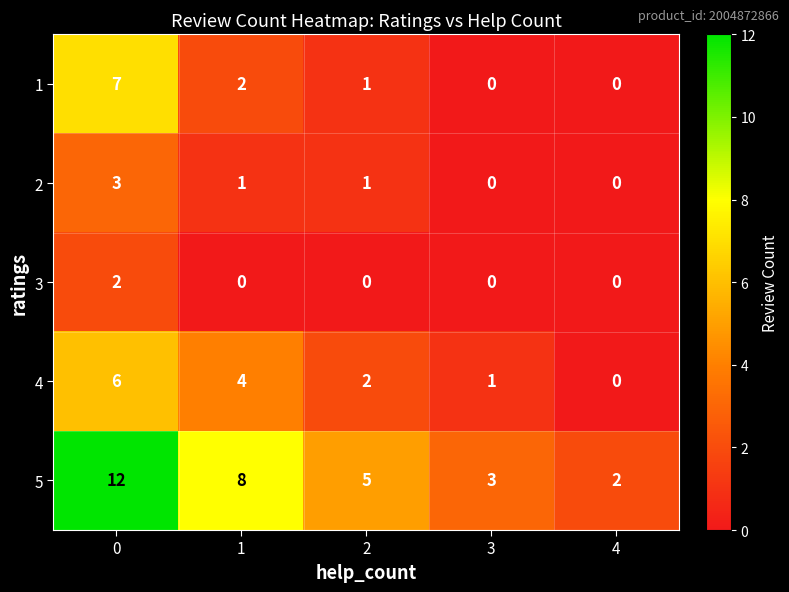

Which series has the largest range (max minus min)?

5